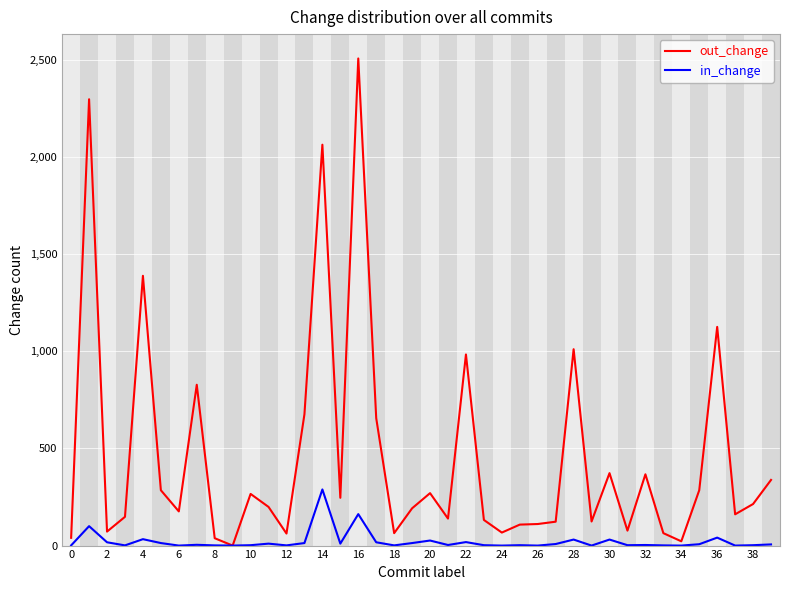

List the series in order of their overall mean, lowest first.

in_change, out_change